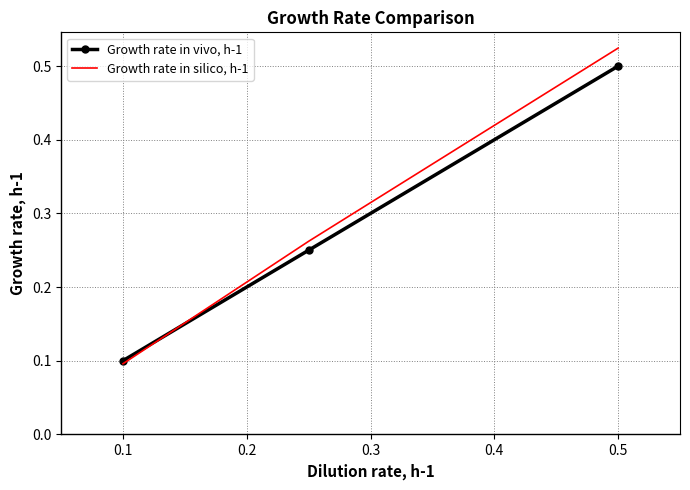

List the series in order of their overall mean, lowest first.

Growth rate in vivo, h-1, Growth rate in silico, h-1